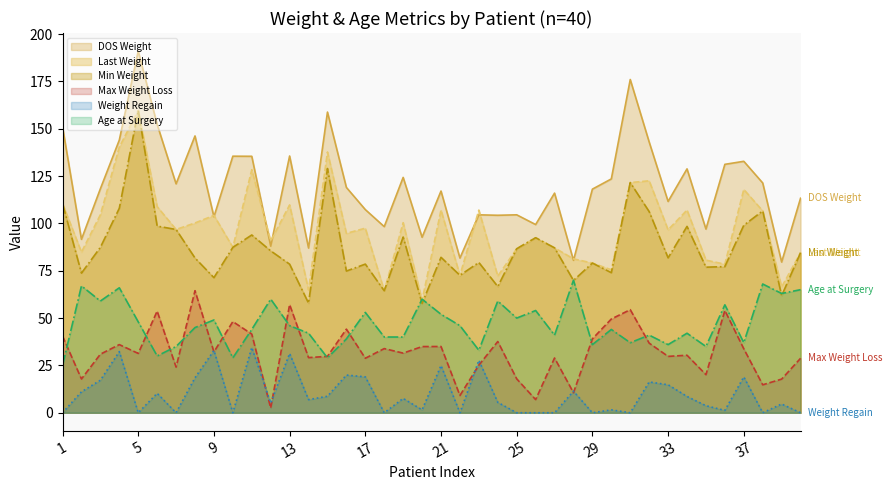

Reading right to left, what are all the values shown in this chart?

Min Weight: 84.5	61.8	106.6	99.0	77.2	76.9	98.4	81.8	106.2	121.6	74.0	79.1	69.9	87.1	92.4	86.6	66.7	79.4	72.6	82.1	57.7	92.8	64.4	78.5	74.8	129.0	57.9	78.5	85.5	93.9	87.4	71.3	81.7	96.8	98.6	159.7	108.0	87.4	73.8	110.5
Last Weight: 84.5	66.5	106.6	117.9	78.5	80.6	107.0	96.6	122.5	121.6	75.5	79.1	81.3	87.1	92.4	86.6	72.2	107.0	72.6	107.0	59.3	100.4	64.4	97.5	94.8	137.7	64.8	109.8	90.7	128.4	87.4	104.2	100.2	96.8	108.9	159.7	140.3	104.5	84.8	110.5
Weight Regain: 0.0	4.6	0.0	18.9	1.3	3.7	8.6	14.8	16.3	0.0	1.5	0.0	11.4	0.0	0.0	0.0	5.5	27.7	0.0	24.9	1.5	7.6	0.0	19.0	19.9	8.7	6.9	31.3	5.2	34.5	0.0	32.9	18.5	0.0	10.3	0.0	32.3	17.2	11.1	0.0
Age at Surgery: 65.0	63.0	68.0	37.0	57.0	35.0	42.0	36.0	41.0	37.0	44.0	36.0	70.0	41.0	54.0	50.0	59.0	33.0	46.0	52.0	60.0	40.0	40.0	53.0	39.0	29.0	42.0	46.0	60.0	44.0	29.0	49.0	45.0	35.0	30.0	48.0	66.0	59.0	67.0	25.0
Max Weight Loss: 28.8	17.8	14.8	33.8	54.0	20.1	30.4	29.8	36.8	54.4	49.5	39.0	10.6	28.9	7.0	17.9	37.6	25.2	9.1	35.0	35.0	31.5	33.9	28.8	44.2	29.8	29.1	57.1	2.5	41.6	48.1	32.1	64.5	24.1	53.7	31.3	36.0	30.9	17.9	40.5
DOS Weight: 113.3	79.6	121.4	132.8	131.2	97.0	128.8	111.6	143.0	176.0	123.5	118.1	80.5	116.0	99.4	104.5	104.3	104.5	81.7	117.1	92.7	124.3	98.3	107.3	119.0	158.8	87.0	135.6	88.0	135.4	135.5	103.5	146.2	120.9	152.3	191.0	144.0	118.3	91.6	151.0